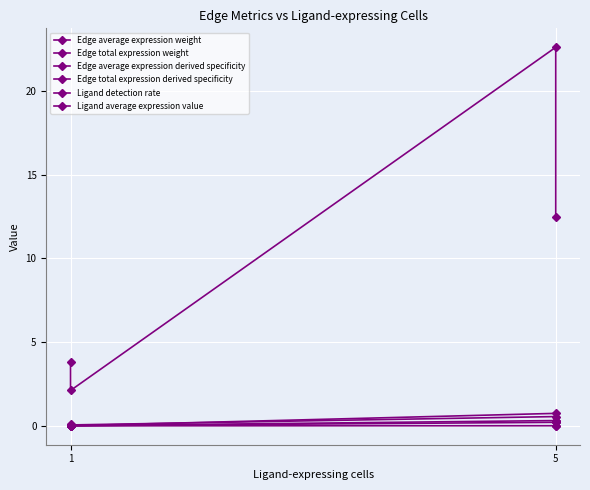

What is the sum of the Edge total expression derived specificity values at 5 and 1?

0.1